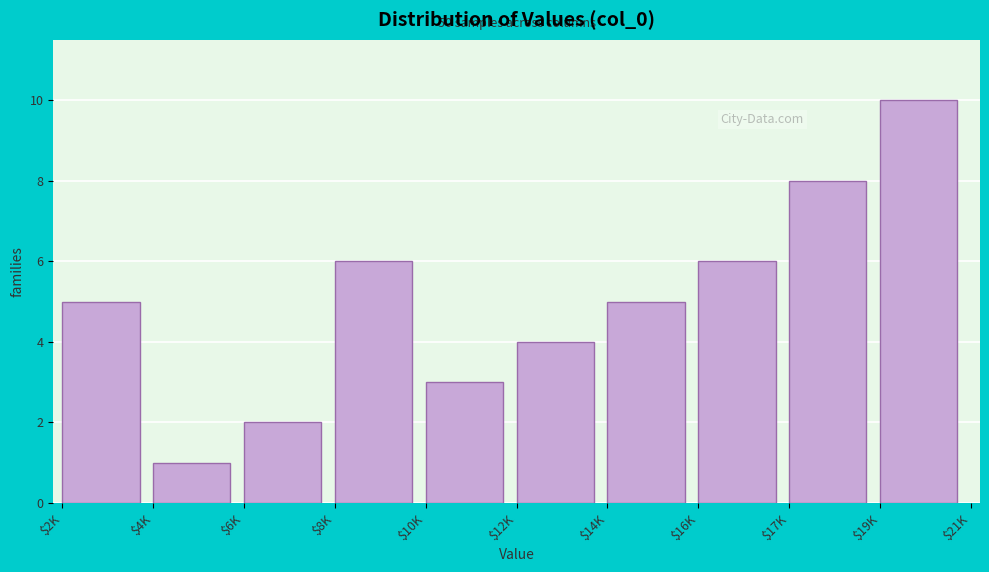

Reading left to right, extract all data points from this chart.

5	1	2	6	3	4	5	6	8	10